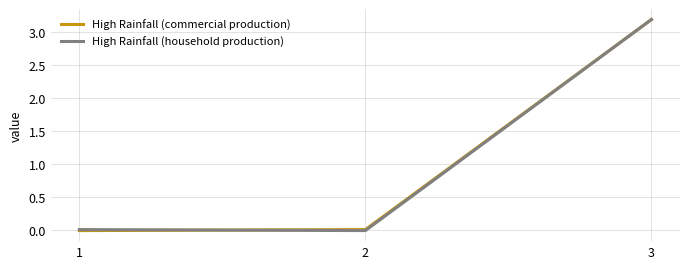

What is the difference between the maximum and minimum values in the High Rainfall (commercial production) series?

3.2